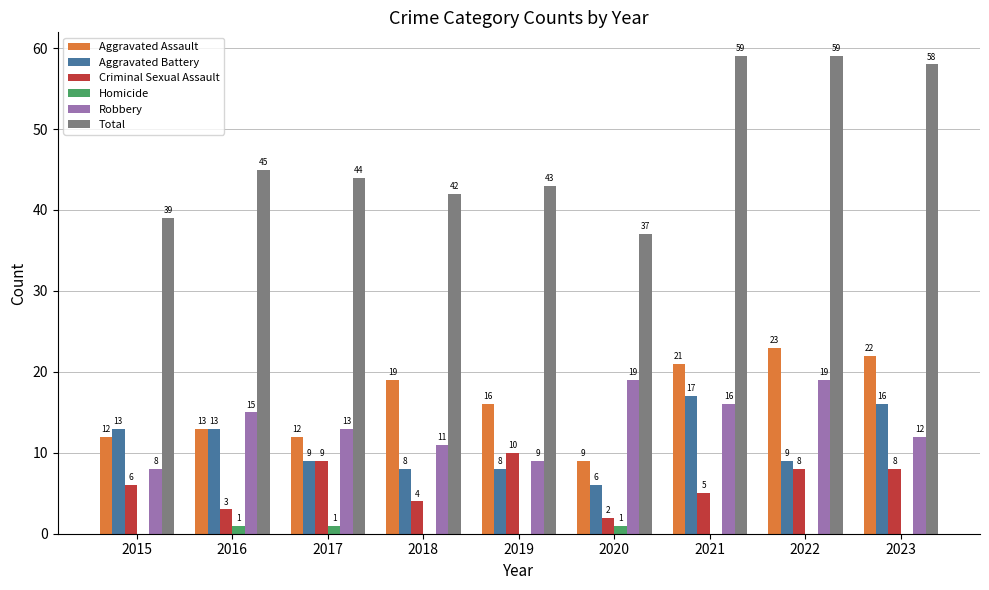

Which series changed the most between 2015 and 2016?

Robbery